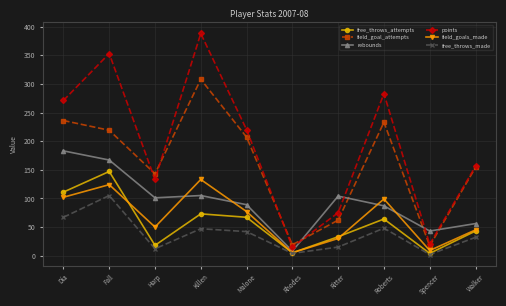

Where is free_throws_attempts nearest to the value 75?

Killen